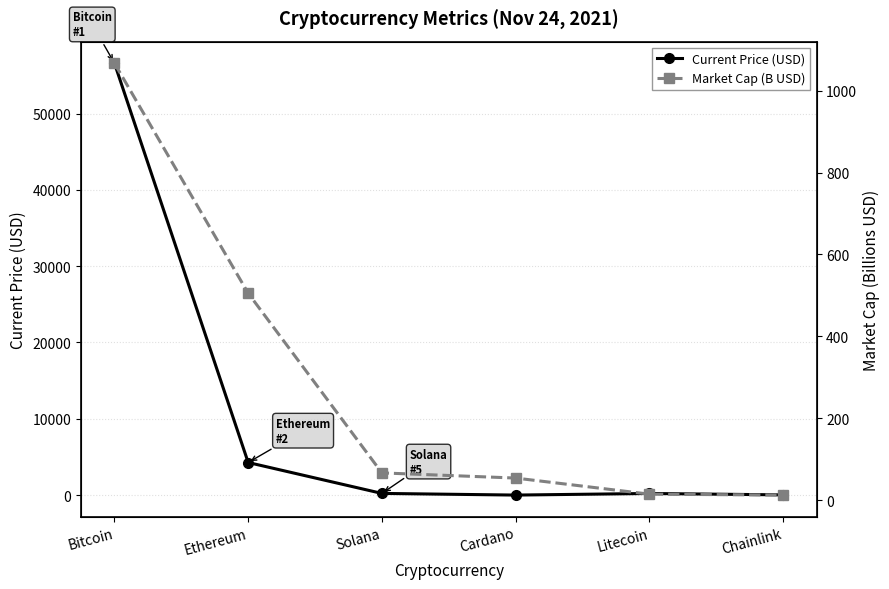

Between Bitcoin and Chainlink, which series saw the biggest shift?

Current Price (USD)